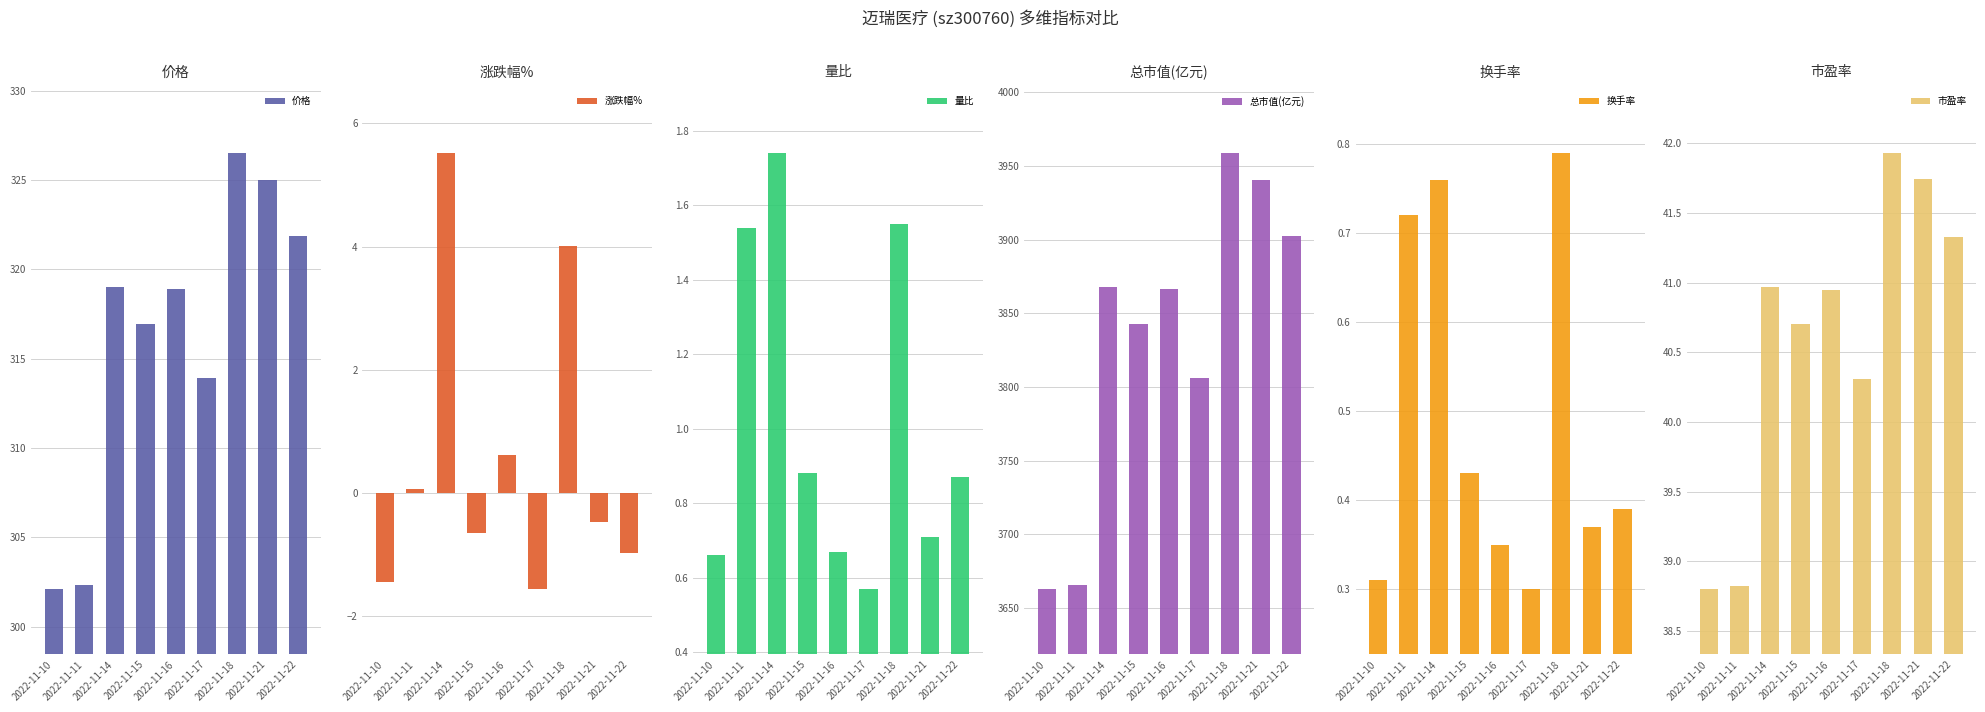

Rank the series at 2022-11-14 from highest to lowest value.

总市值(亿元), 价格, 市盈率, 涨跌幅%, 量比, 换手率